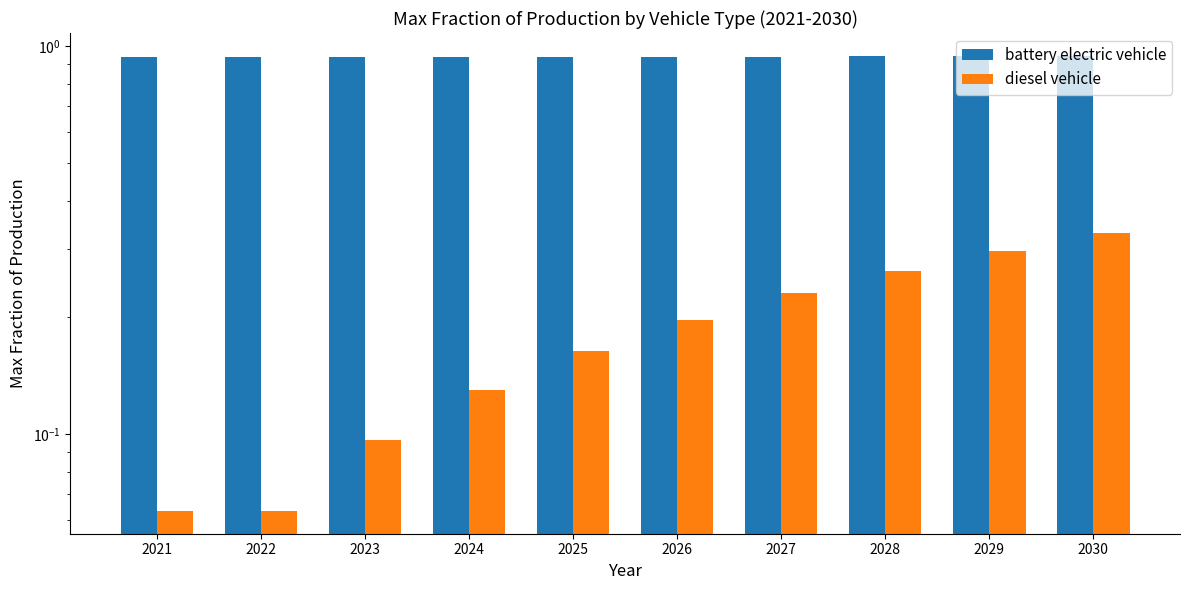

What is the difference between the highest and lowest values at 2028?

0.7